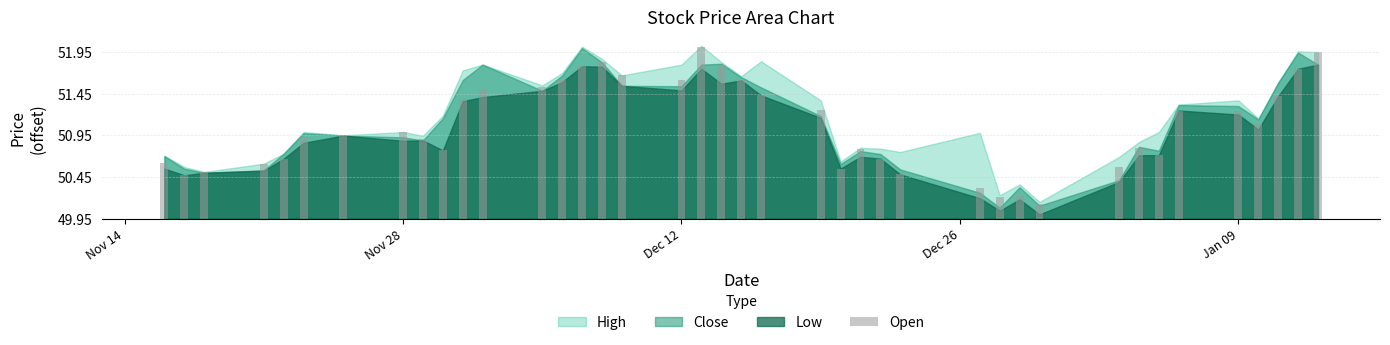

Are the bars horizontal?

No